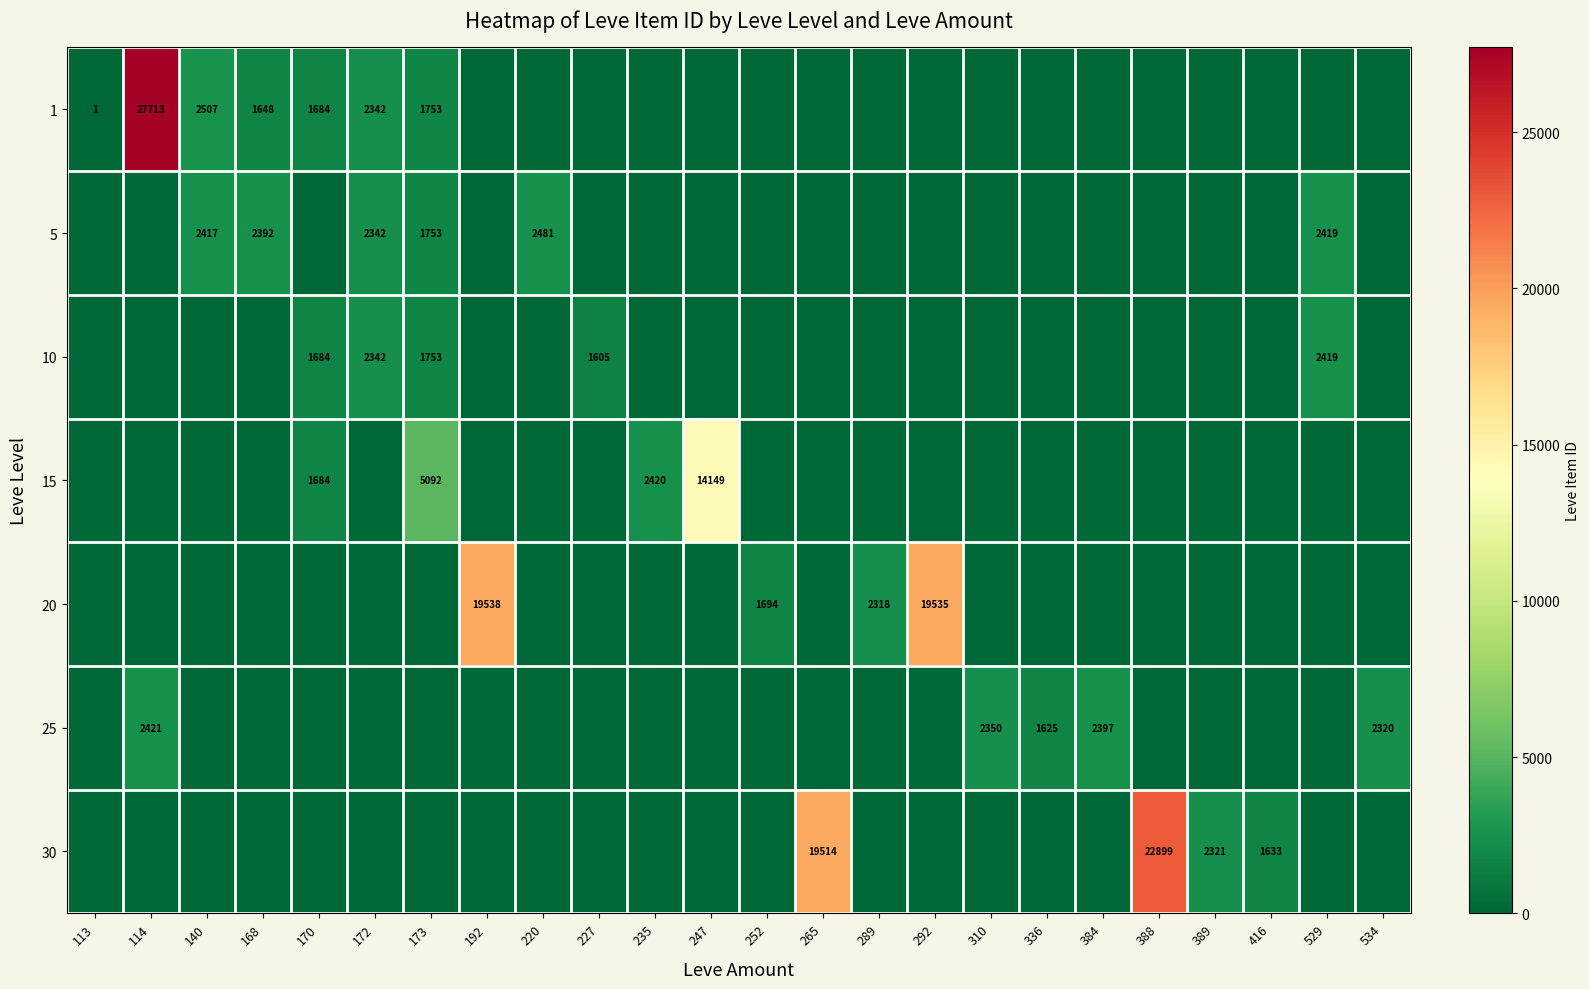

Is the value of 25 at 384 greater than the value of 20 at 292?

No